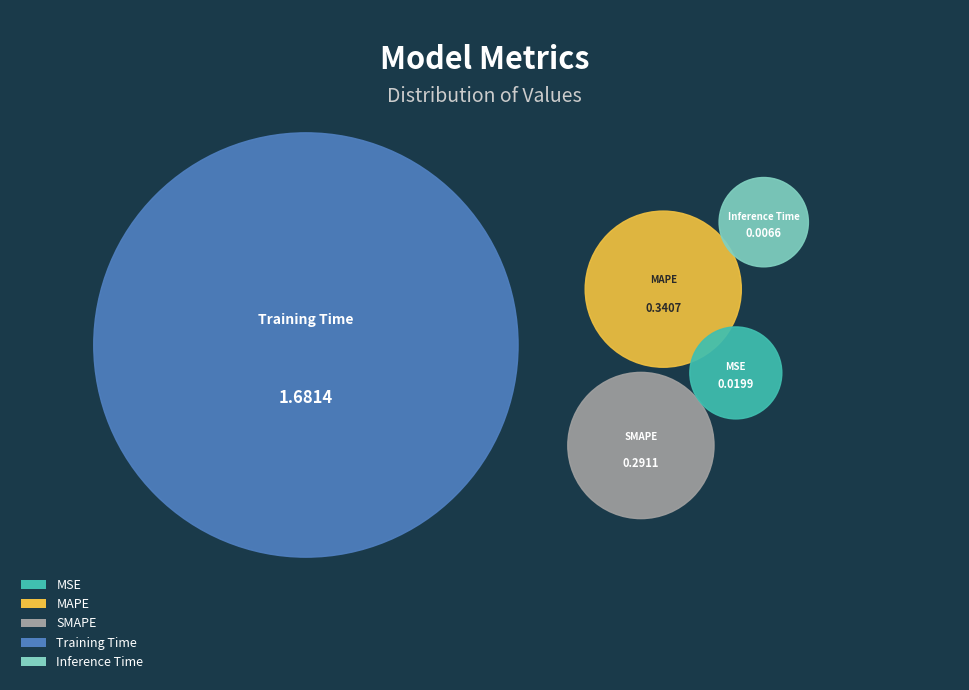

Combined, do Training Time and MAPE account for over 50%?

Yes